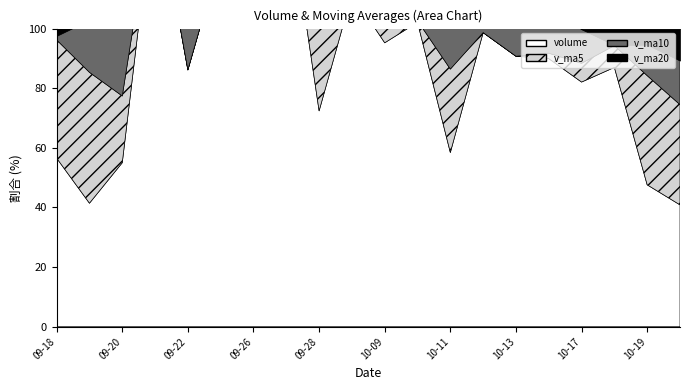

True or false: v_ma10 has a value of 69072.1 at 2017-09-26.

False